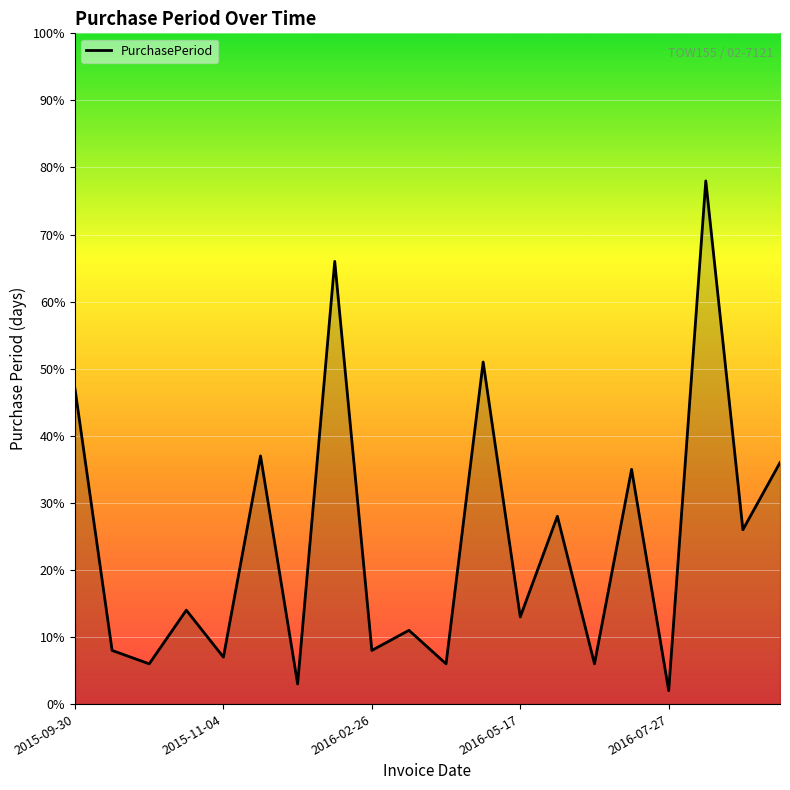

What is the difference between the maximum and minimum values?

76